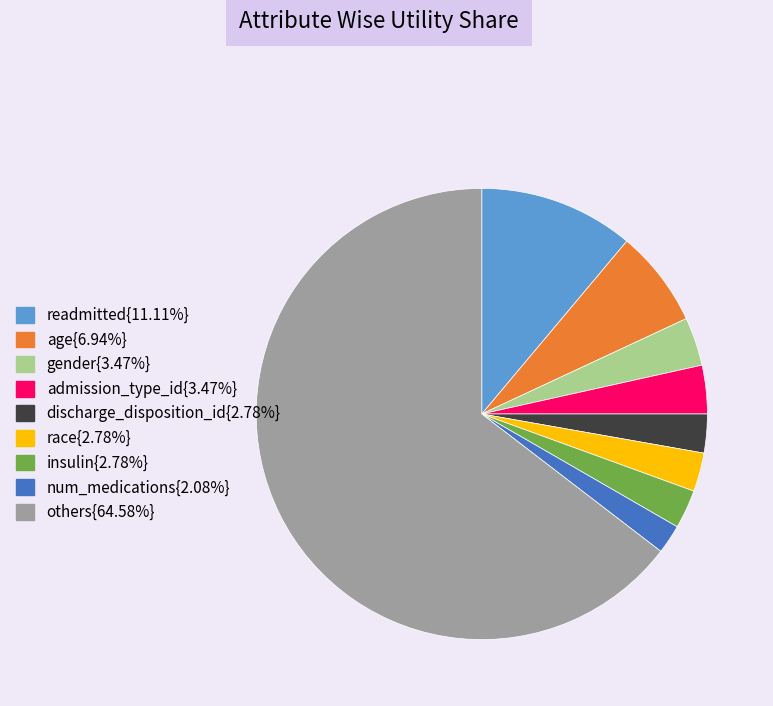

Does any single category account for the majority?

Yes